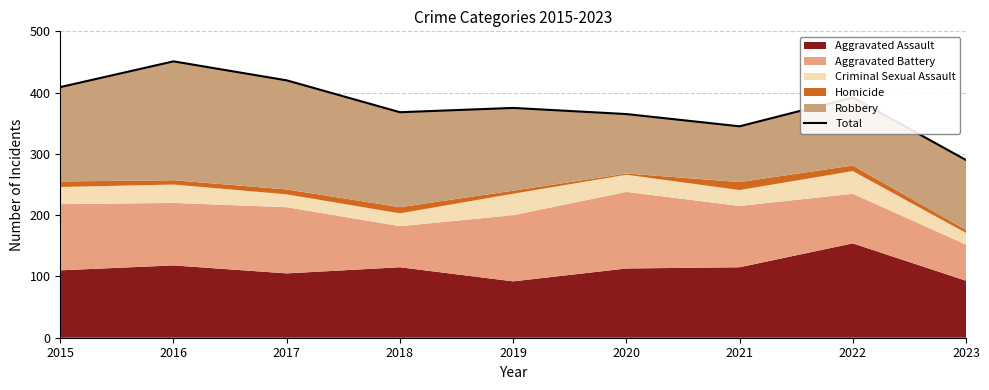

What is the difference between the maximum and minimum values?

161